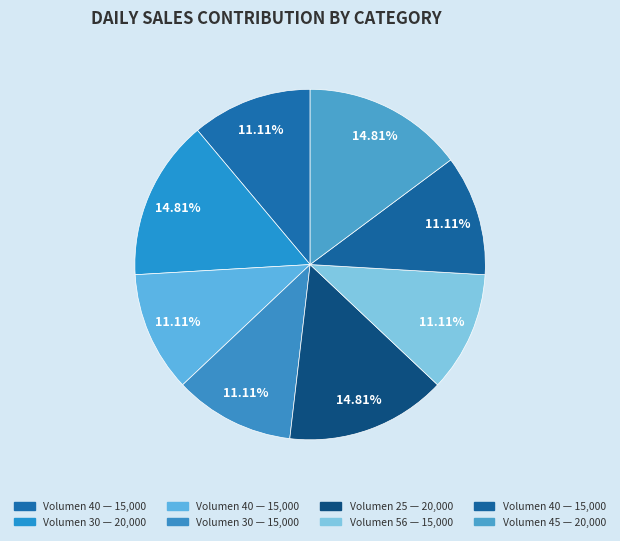

How many slices are in this pie chart?

8